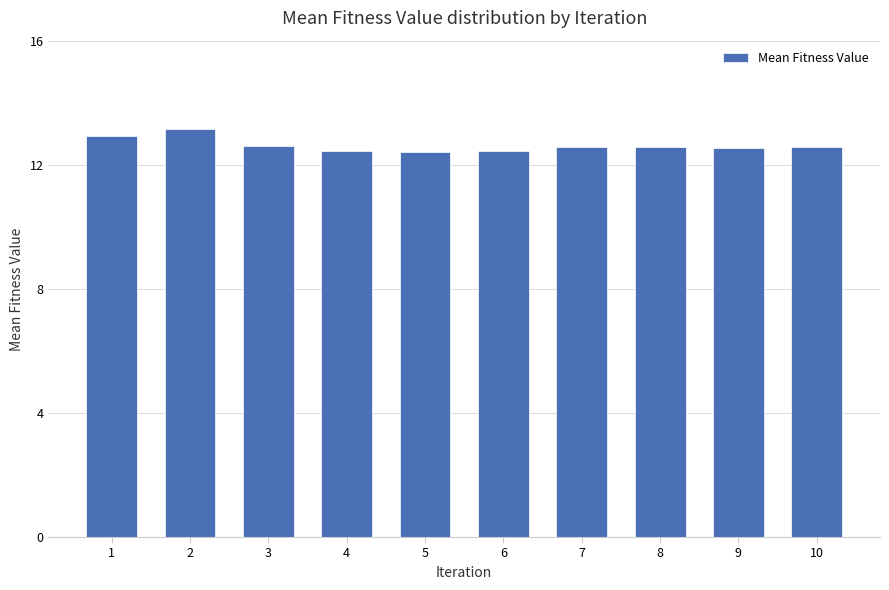

Is it true that the value at 9 is 2.8?

False